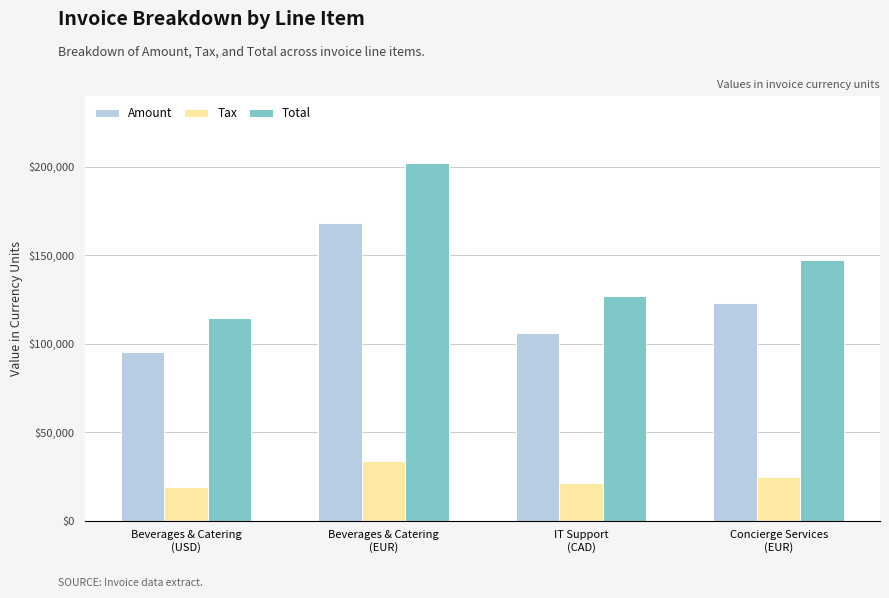

Count the number of data series in this chart.

3